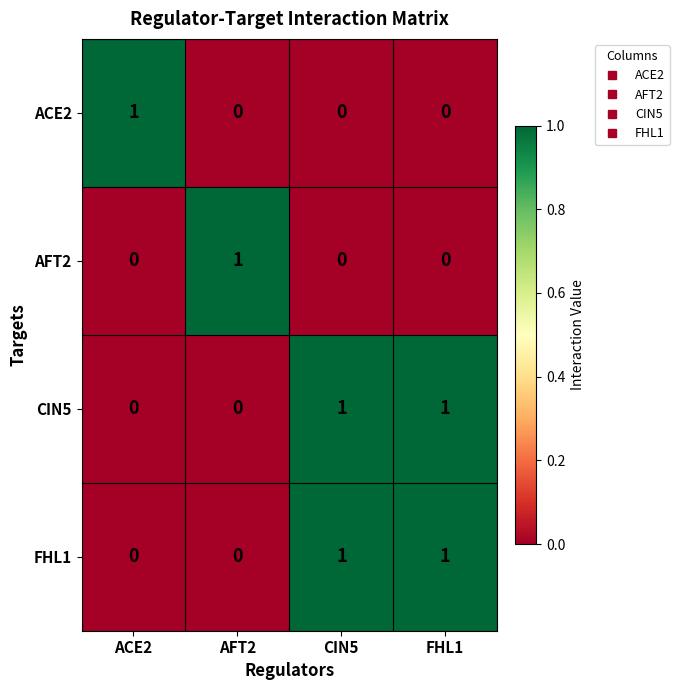

Is it true that ACE2 equals 1 at ACE2?

True